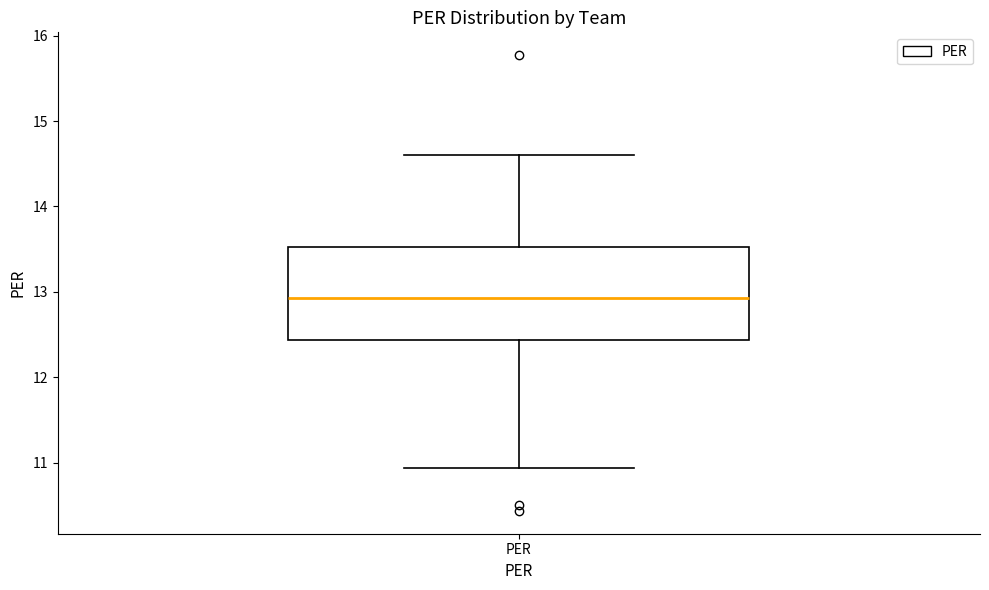

Transcribe this box plot: give where the median line is, the range the box spans, and where the two whiskers end, as read against the y-axis. The values are not printed on the chart, so give them approximately, as read against the axis.

median 12.9, box 12.4 to 13.5, whiskers 10.9 to 14.6